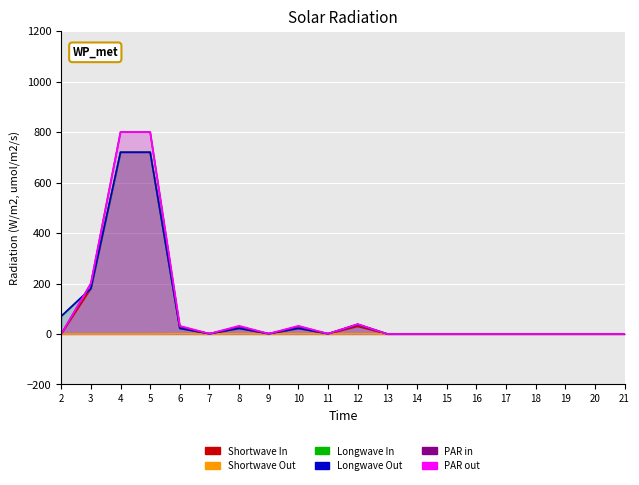

Is the value of Longwave Out at 16 greater than the value of PAR in at 6?

No